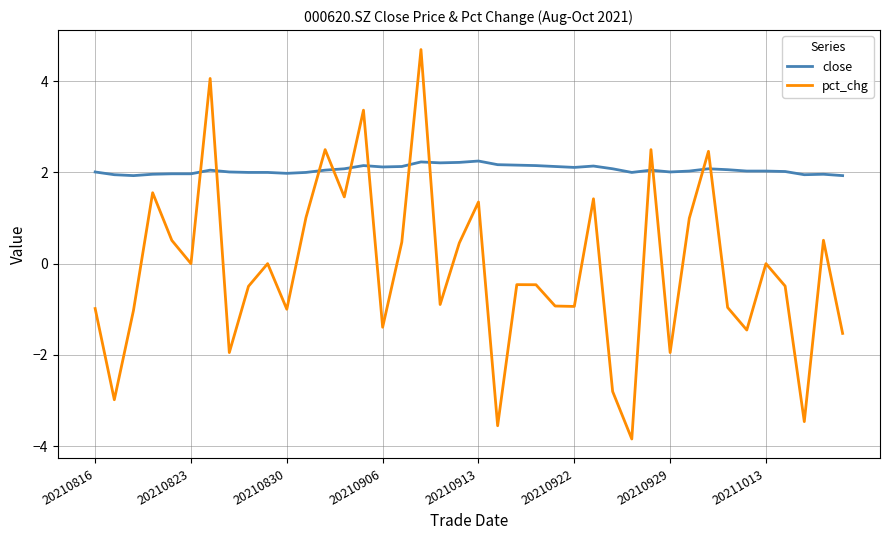

What is the maximum value shown in the chart?

4.7